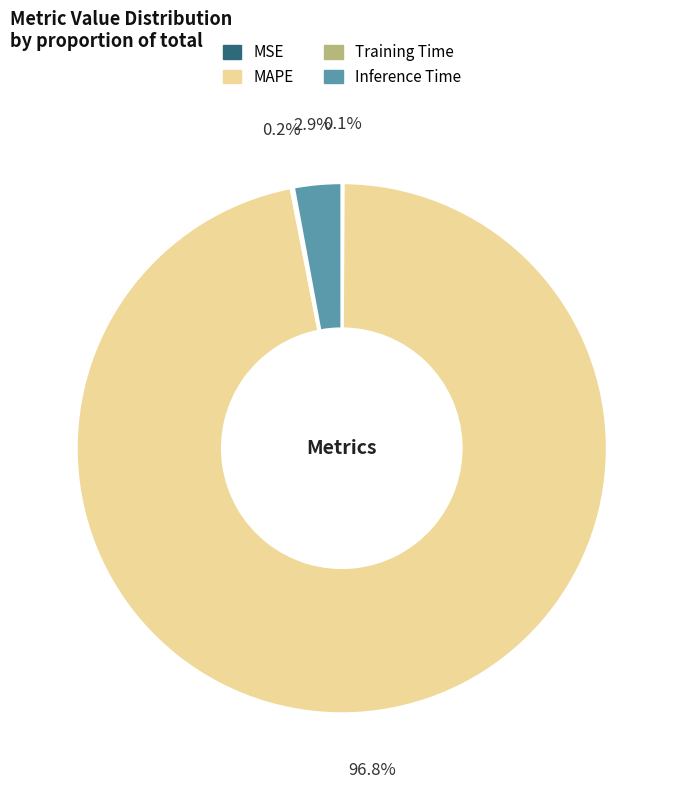

Which has a higher value, Inference Time or MAPE?

MAPE